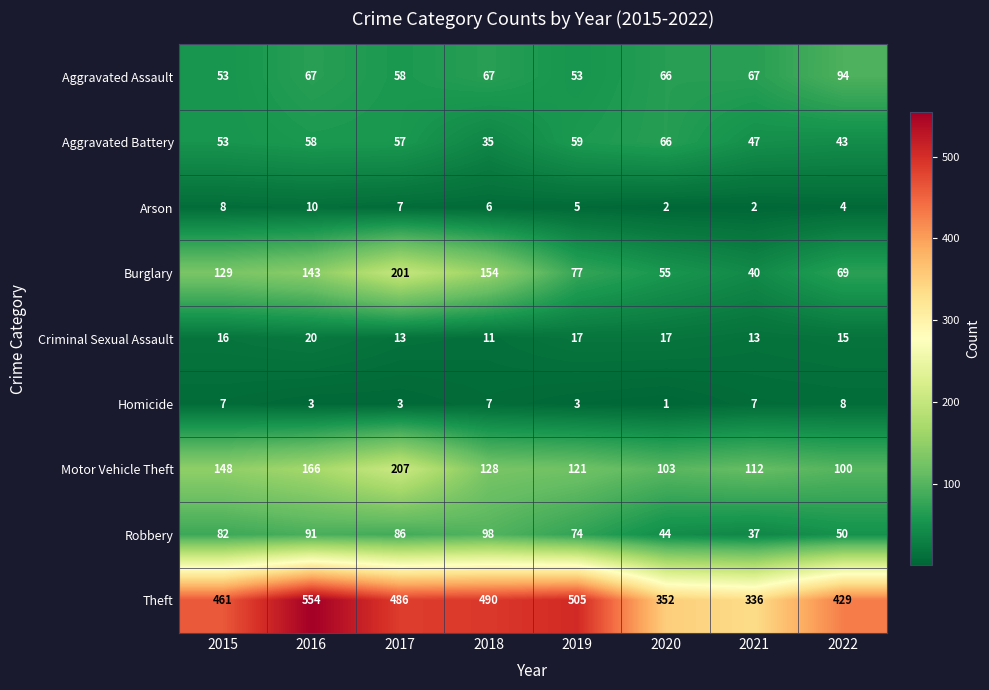

How many series are shown in this chart?

9